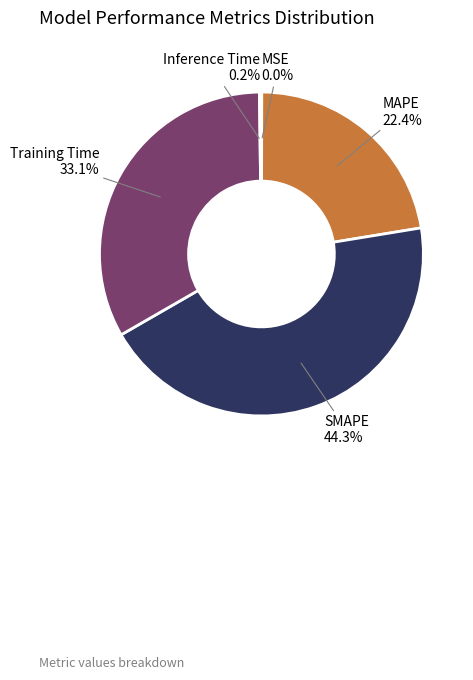

Between SMAPE and MAPE, which is larger?

SMAPE